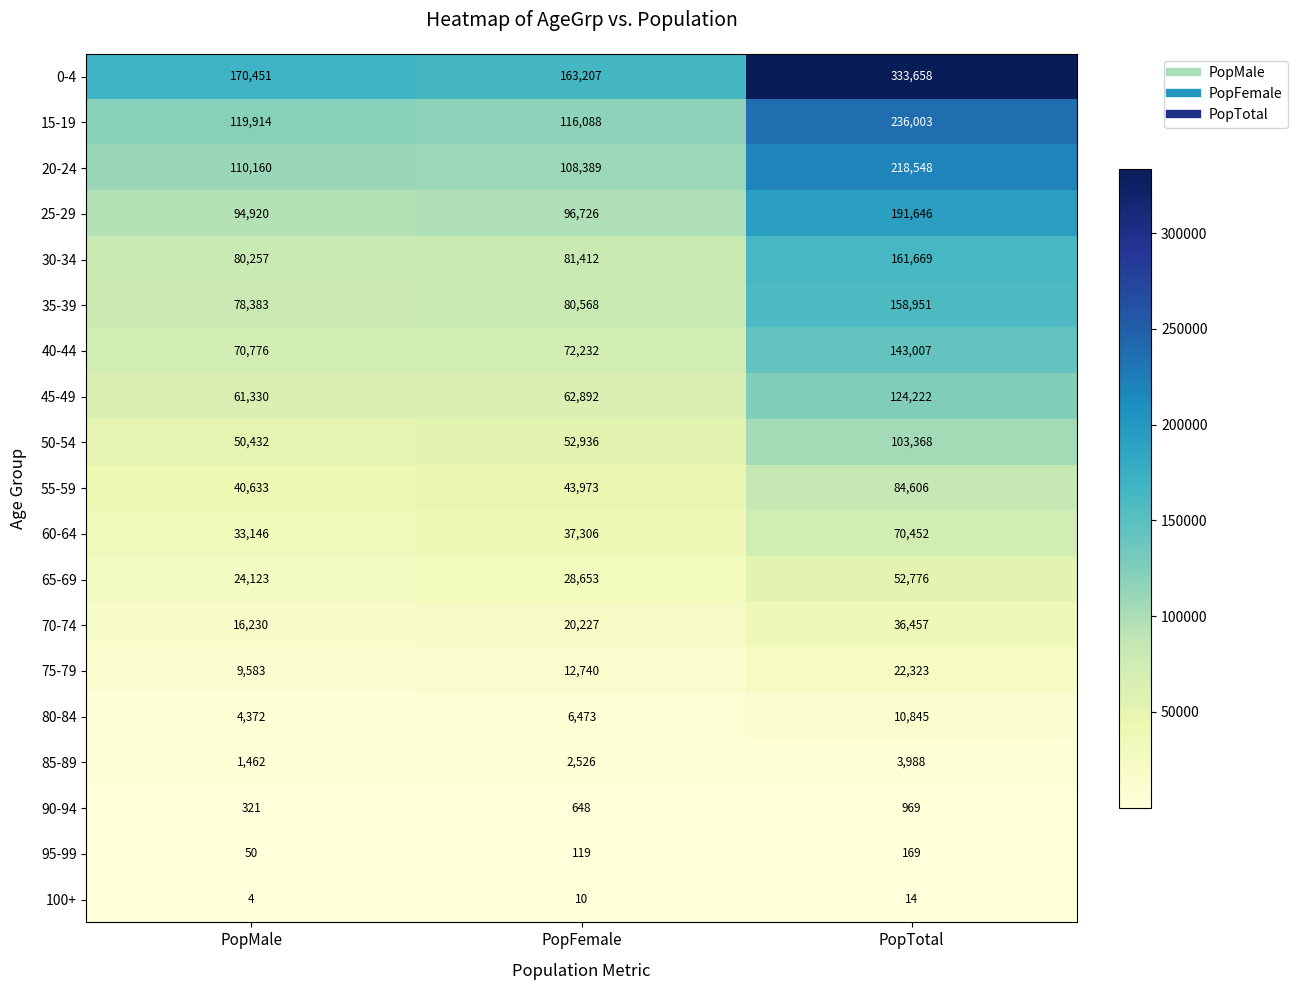

The 50-54 series shows 103368 at PopTotal. True or false?

True